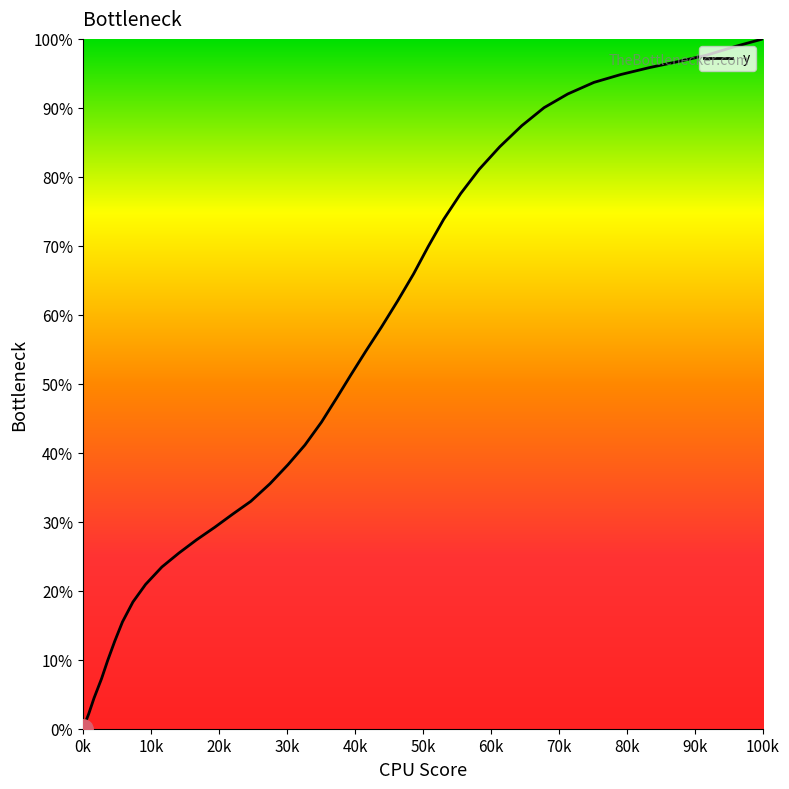

Reading right to left, list all the values displayed in this chart.

100.0	98.9	97.6	96.7	95.8	94.8	93.7	92.0	90.0	87.4	84.4	81.1	77.6	73.9	69.9	65.9	62.1	58.2	54.8	51.2	48.0	44.5	41.1	38.3	35.5	33.0	31.1	29.2	27.4	25.5	23.4	20.9	18.4	15.5	12.7	9.8	7.3	4.4	2.2	0.0